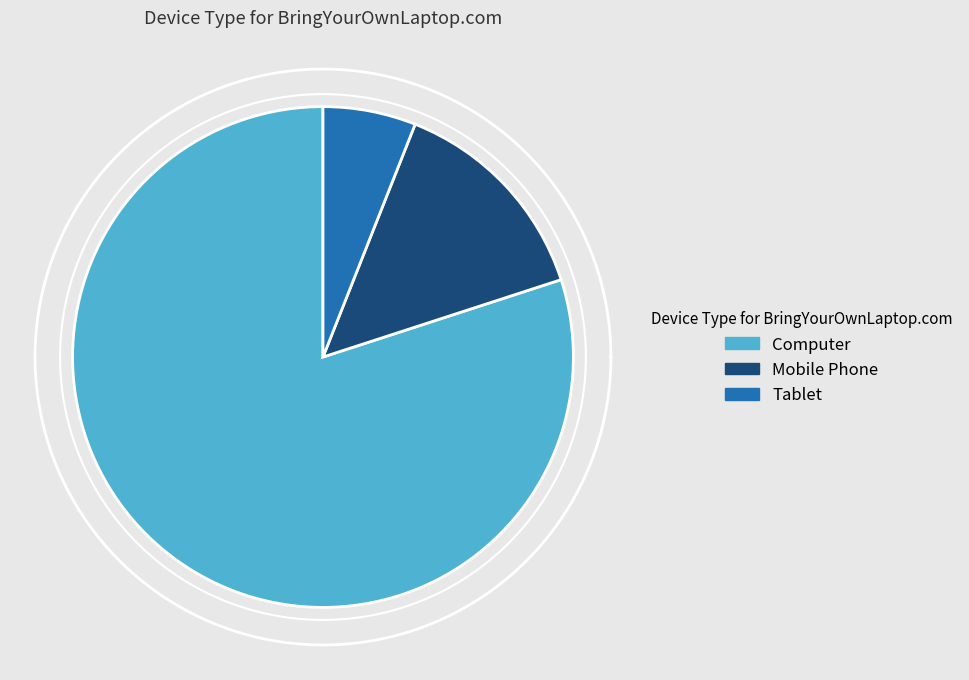

Does any single category account for the majority?

Yes